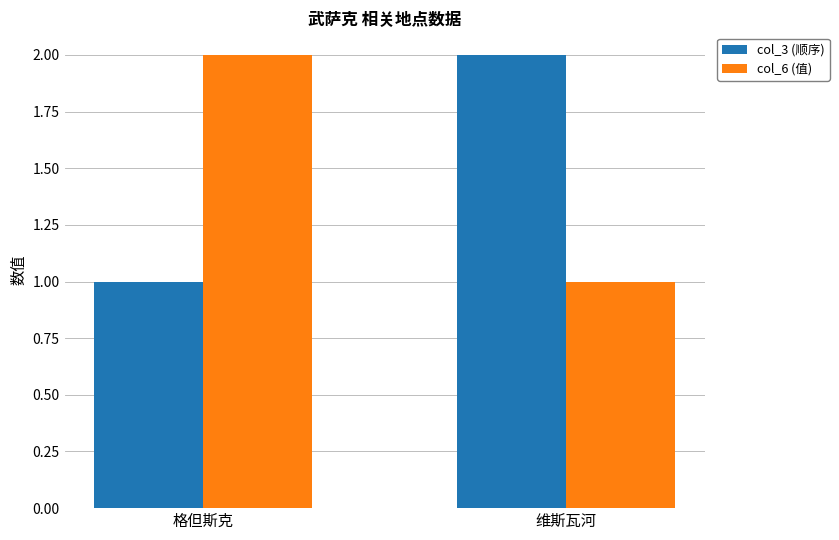

Count the number of data series in this chart.

2